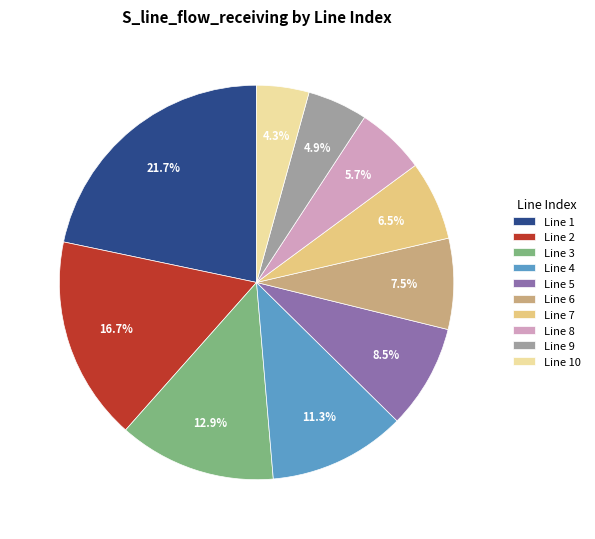

What is the ratio of the value at Line 4 to the value at Line 2?

0.7